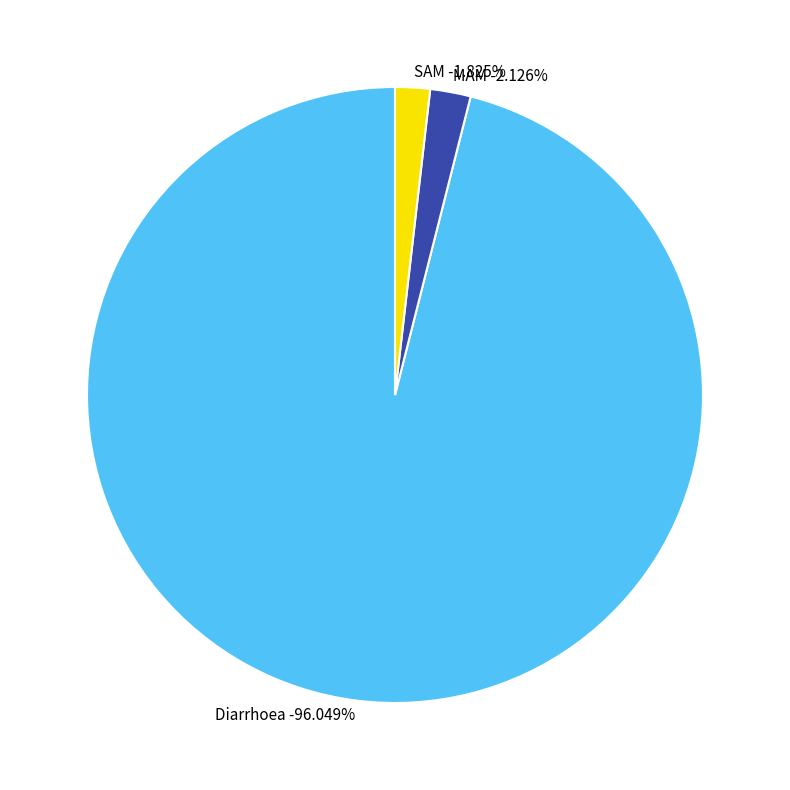

Which category has the biggest portion of the pie?

Diarrhoea